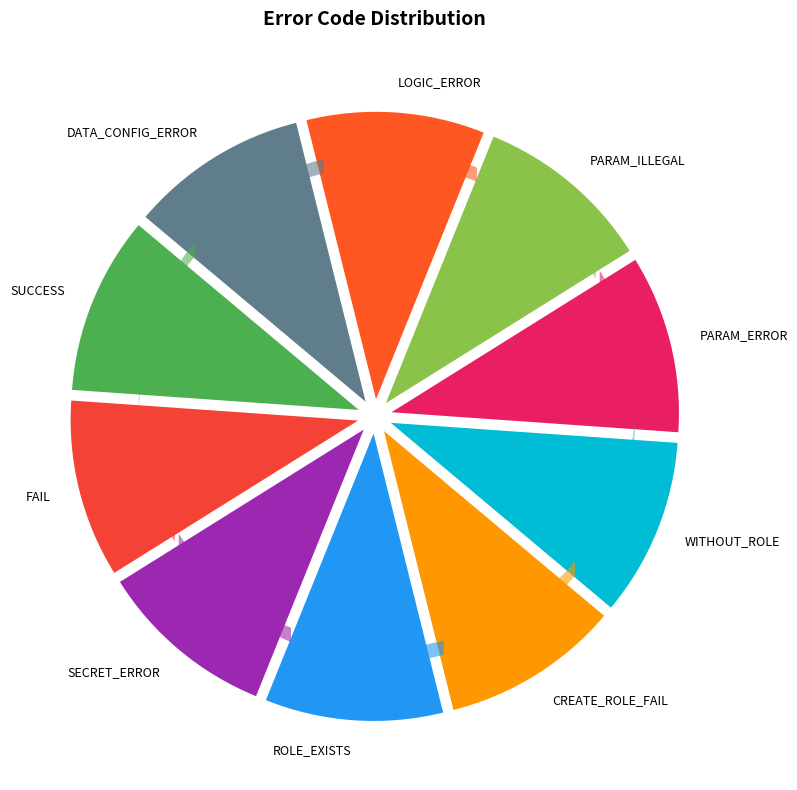

Is it true that DATA_CONFIG_ERROR is 30% of the pie?

False